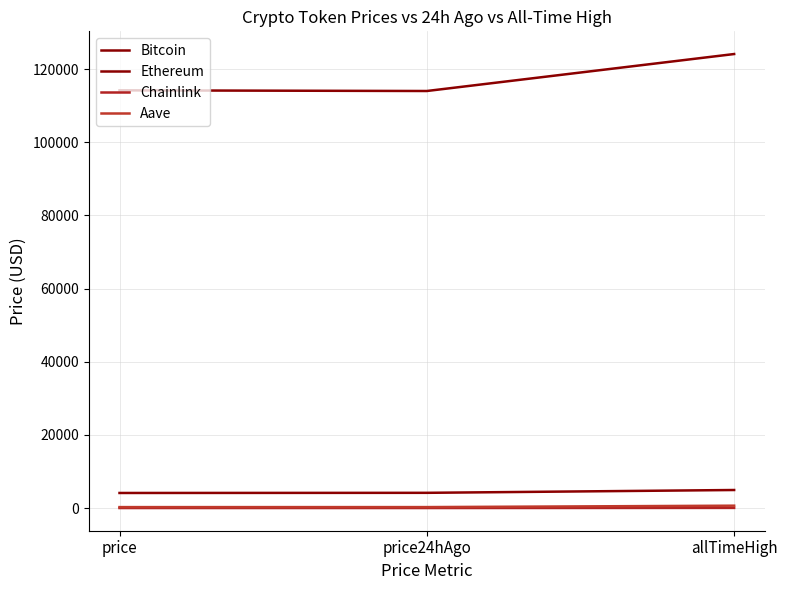

Which series has the largest range (max minus min)?

Bitcoin